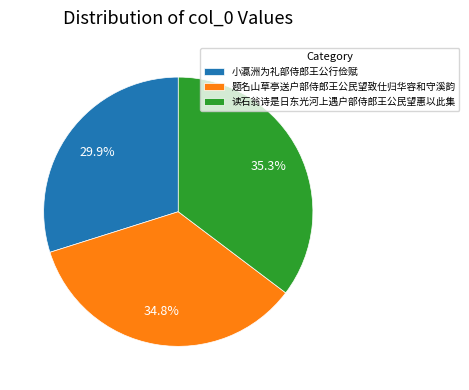

Does 小瀛洲为礼部侍郎王公行俭赋 account for over 50% of the chart?

No